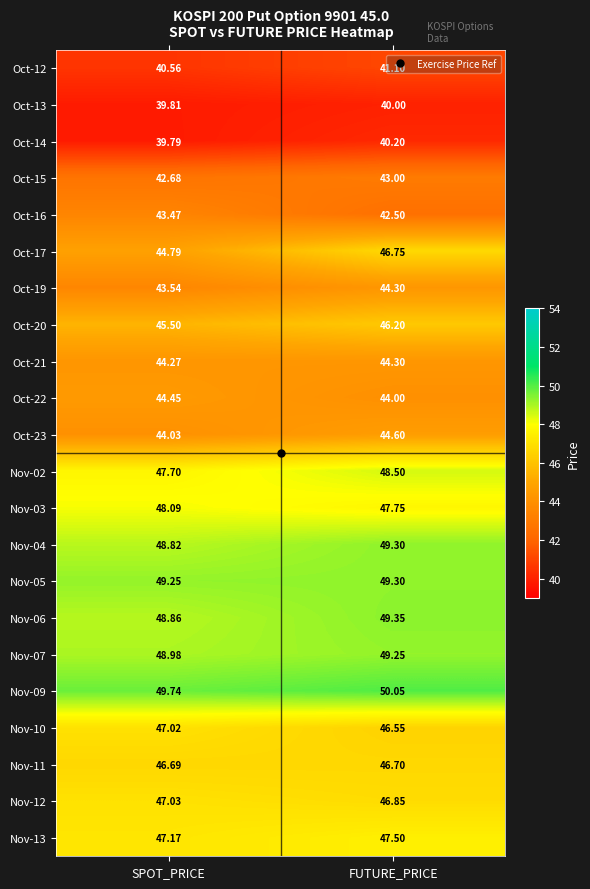

At which label is Oct-14 closest to 39?

SPOT_PRICE